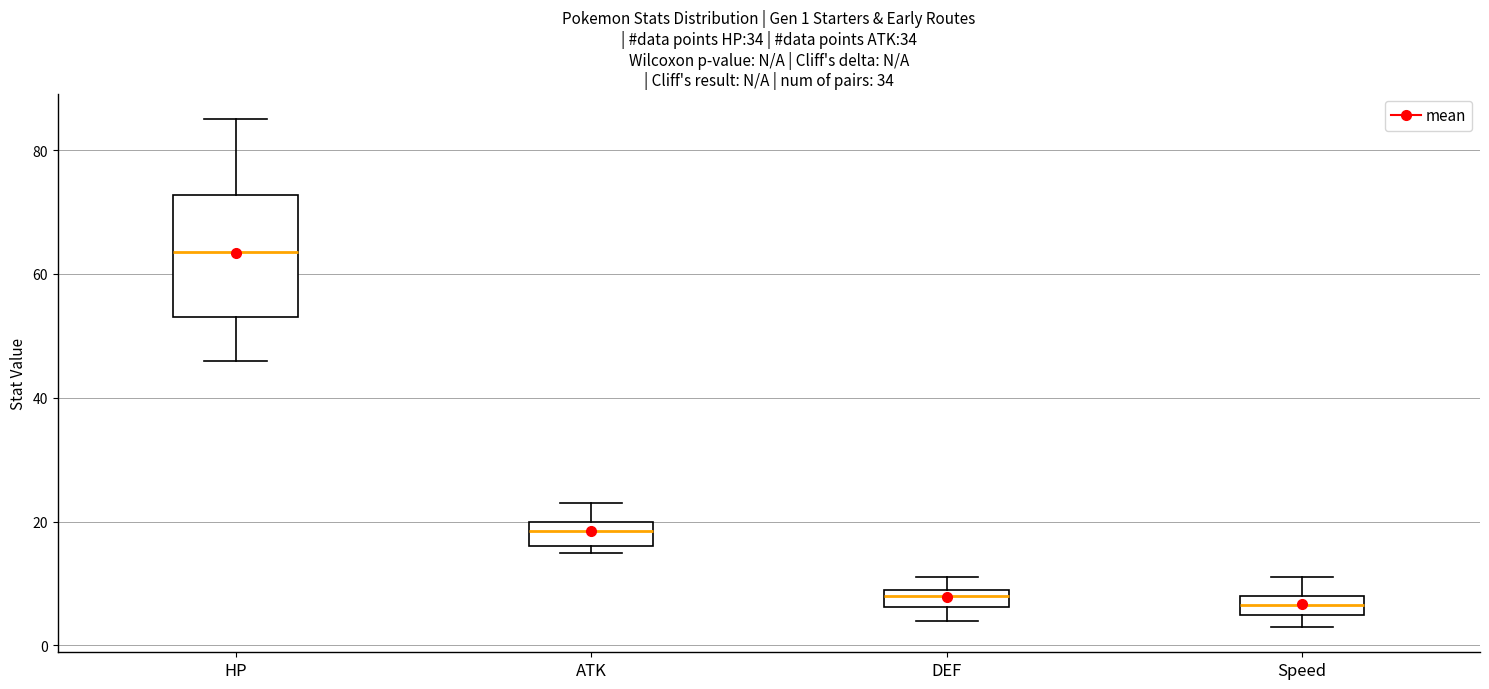

Which box is the tallest, from its lower edge to its upper edge?

HP